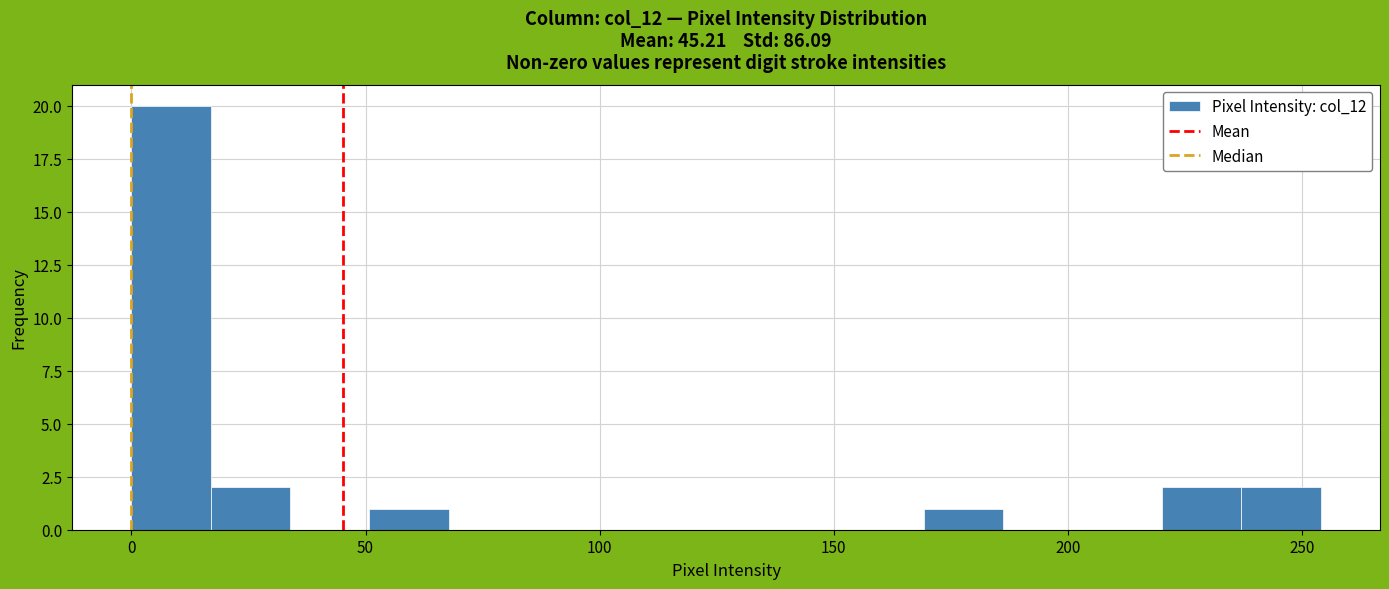

Read against the x-axis, roughly where is the centre of the tallest bar?

10